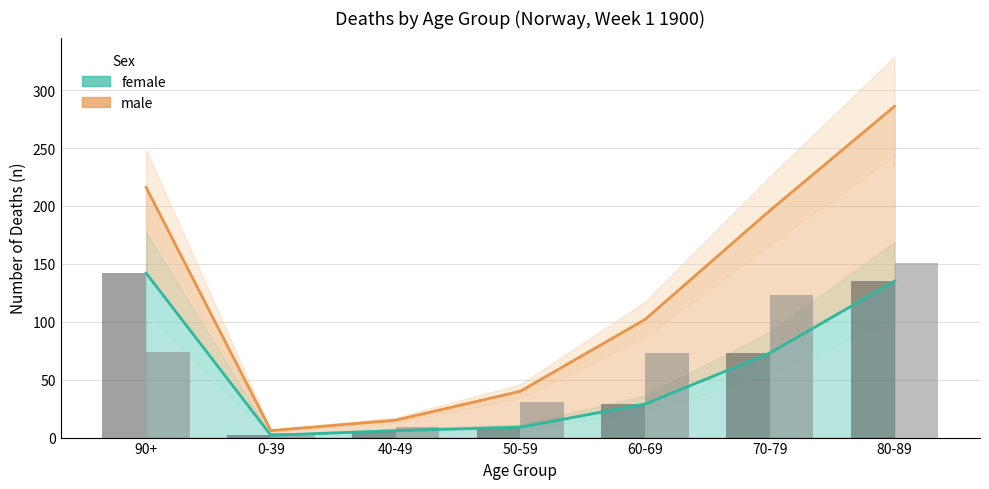

What are all the series names shown in the legend?

female, male